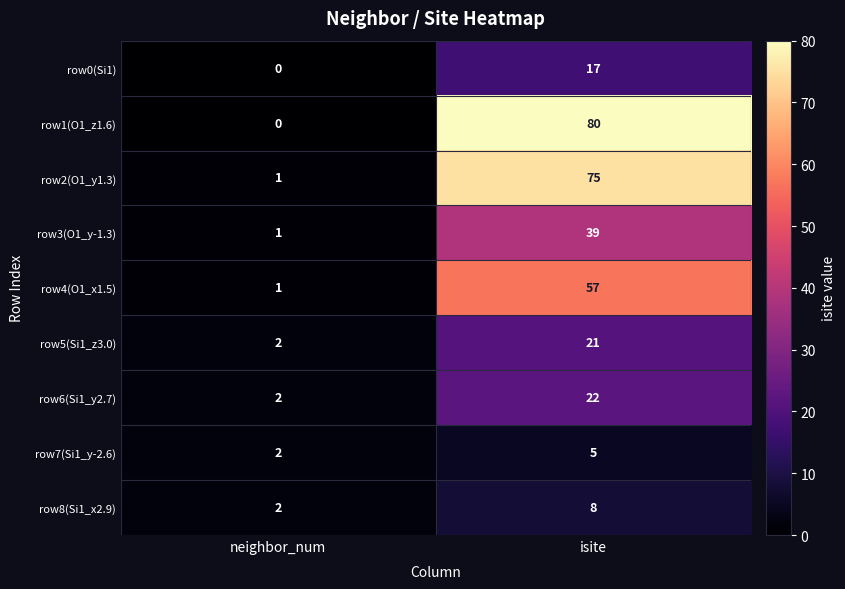

Reading left to right, extract all data points from this chart.

row0(Si1): neighbor_num=0	isite=17
row1(O1_z1.6): neighbor_num=0	isite=80
row2(O1_y1.3): neighbor_num=1	isite=75
row3(O1_y-1.3): neighbor_num=1	isite=39
row4(O1_x1.5): neighbor_num=1	isite=57
row5(Si1_z3.0): neighbor_num=2	isite=21
row6(Si1_y2.7): neighbor_num=2	isite=22
row7(Si1_y-2.6): neighbor_num=2	isite=5
row8(Si1_x2.9): neighbor_num=2	isite=8